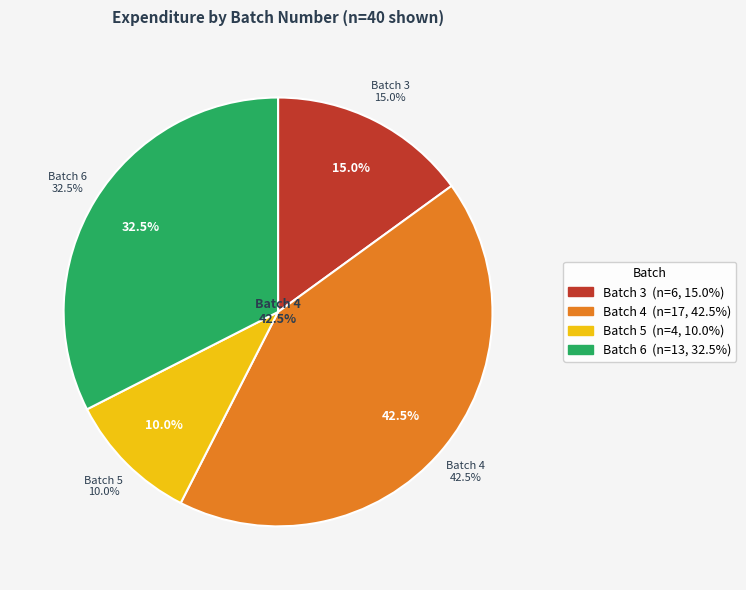

What is the change in value from Batch 4 to Batch 6?

-4